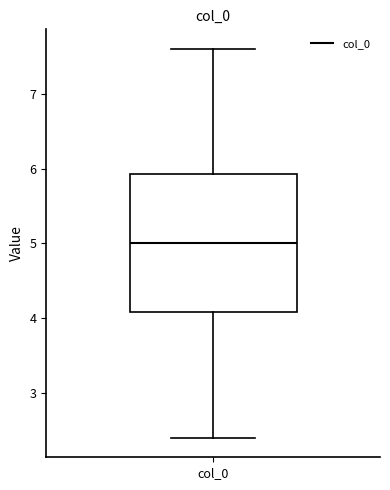

Transcribe this box plot: give where the median line is, the range the box spans, and where the two whiskers end, as read against the y-axis. The values are not printed on the chart, so give them approximately, as read against the axis.

median 5.0, box 4.1 to 5.9, whiskers 2.4 to 7.6